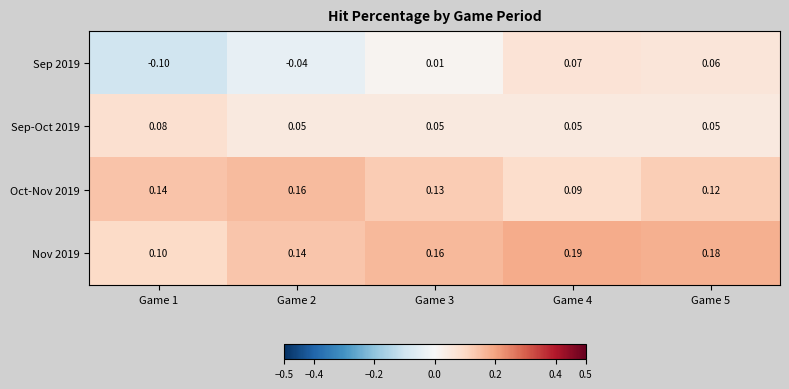

Is the value of Nov 2019 at Game 2 greater than the value of Sep 2019 at Game 5?

Yes